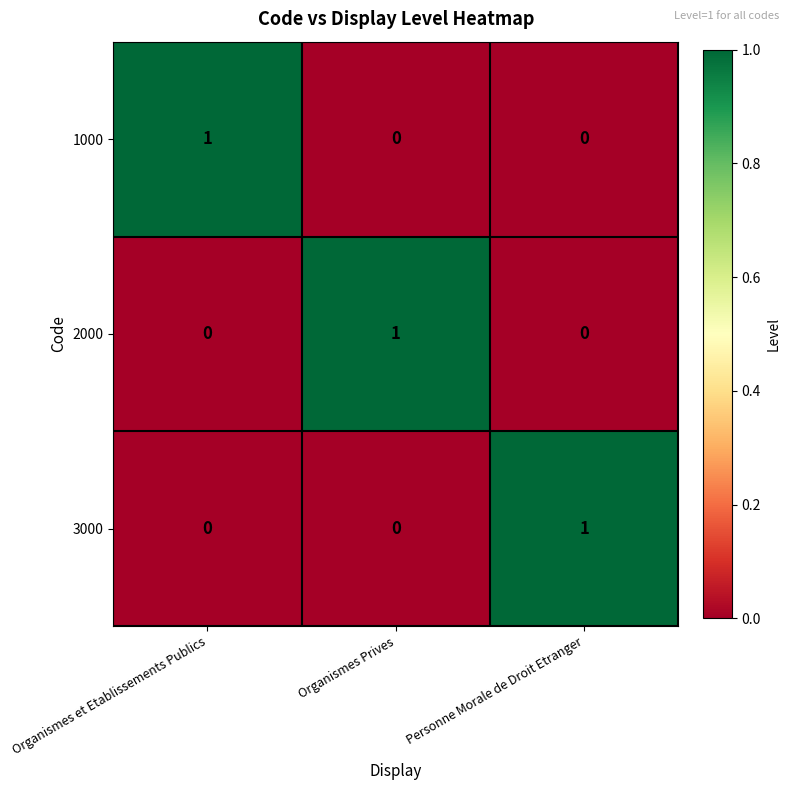

Reading left to right, what are all the values shown in this chart?

1000: Organismes et Etablissements Publics=1	Organismes Prives=0	Personne Morale de Droit Etranger=0
2000: Organismes et Etablissements Publics=0	Organismes Prives=1	Personne Morale de Droit Etranger=0
3000: Organismes et Etablissements Publics=0	Organismes Prives=0	Personne Morale de Droit Etranger=1